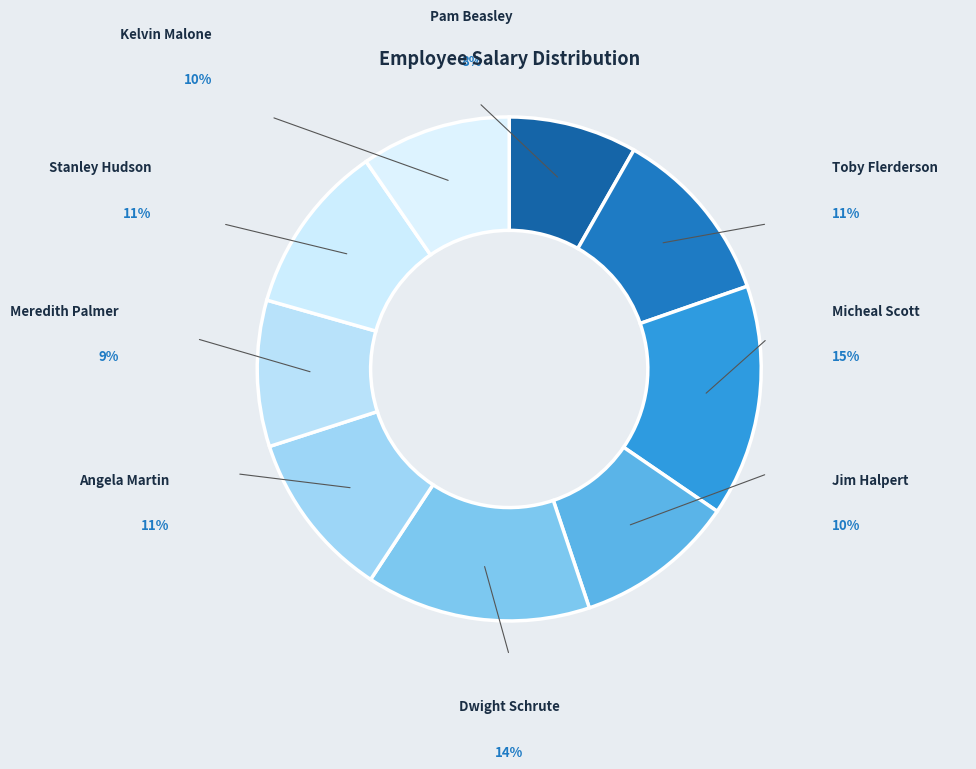

Which slice is the smallest?

Pam Beasley